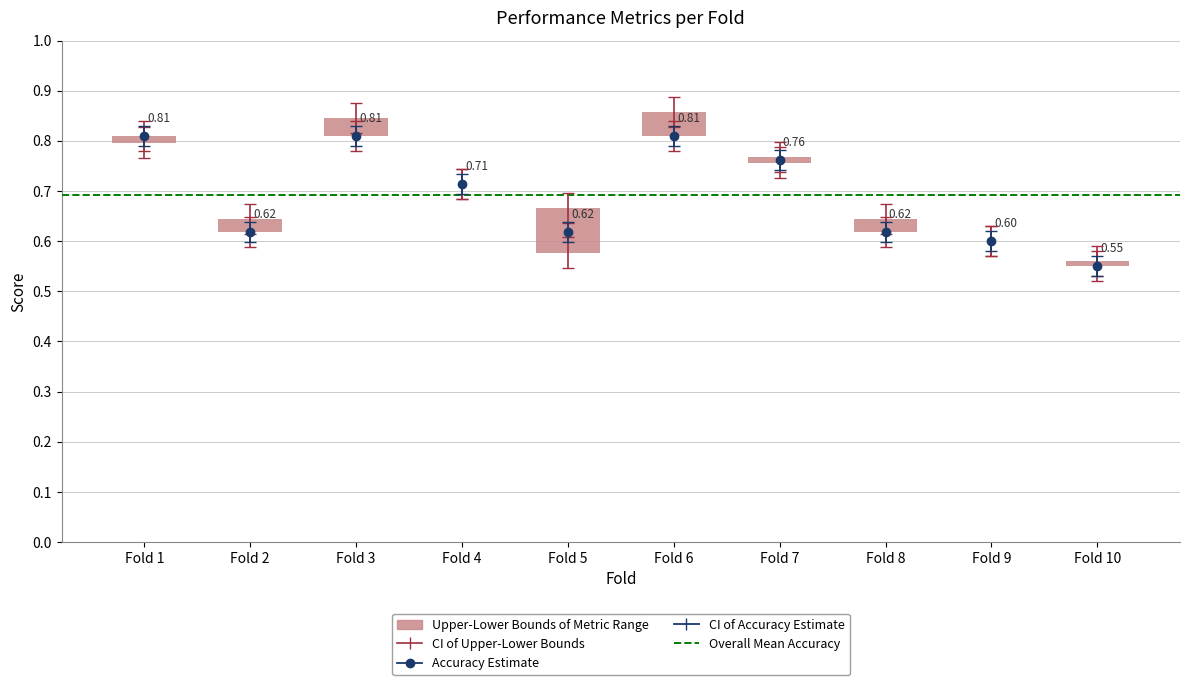

Count the number of categories in the chart.

10